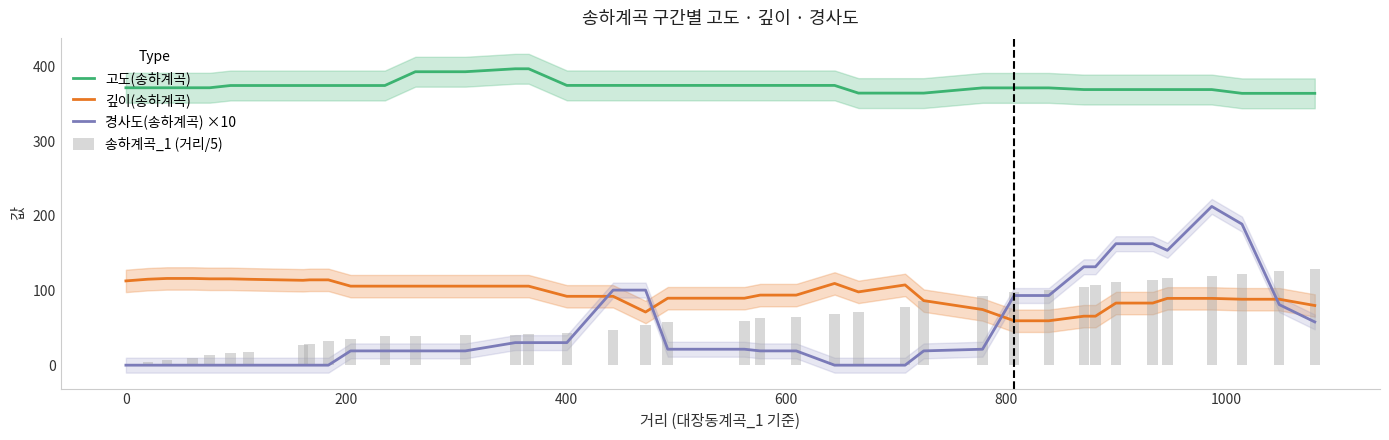

What is the minimum value for 깊이(송하계곡)?

59.4